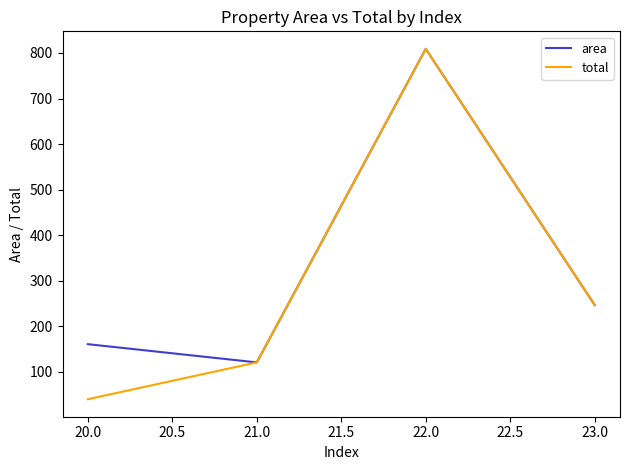

Which series has the widest spread of values?

total